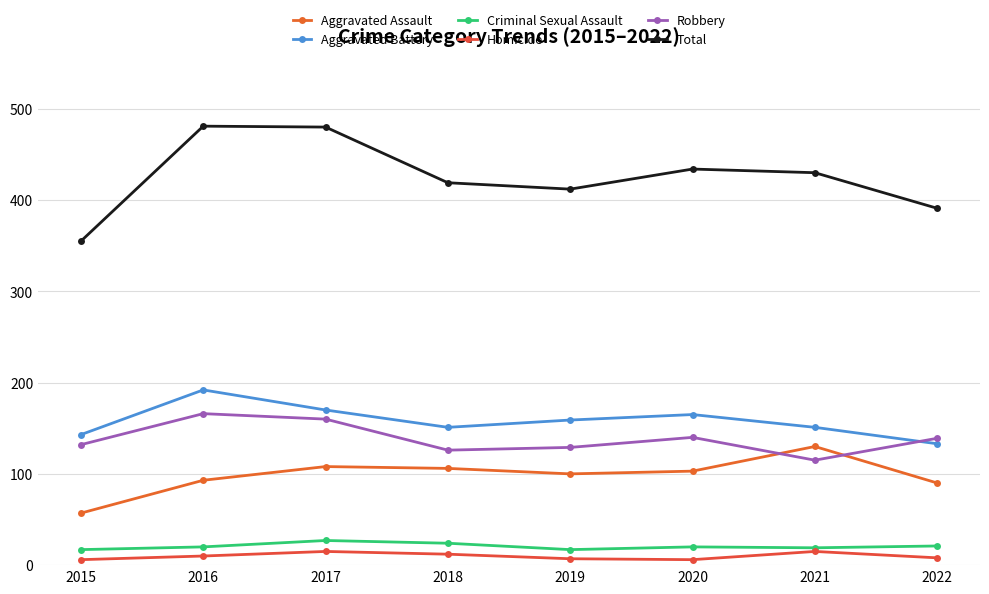

Between 2015 and 2016, which series saw the biggest shift?

Total